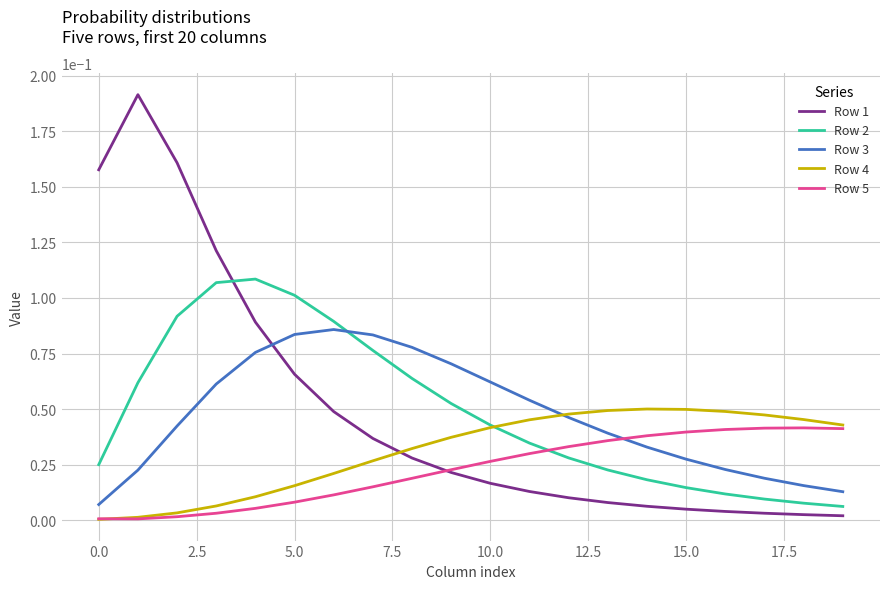

Which series has the largest range (max minus min)?

Row 1